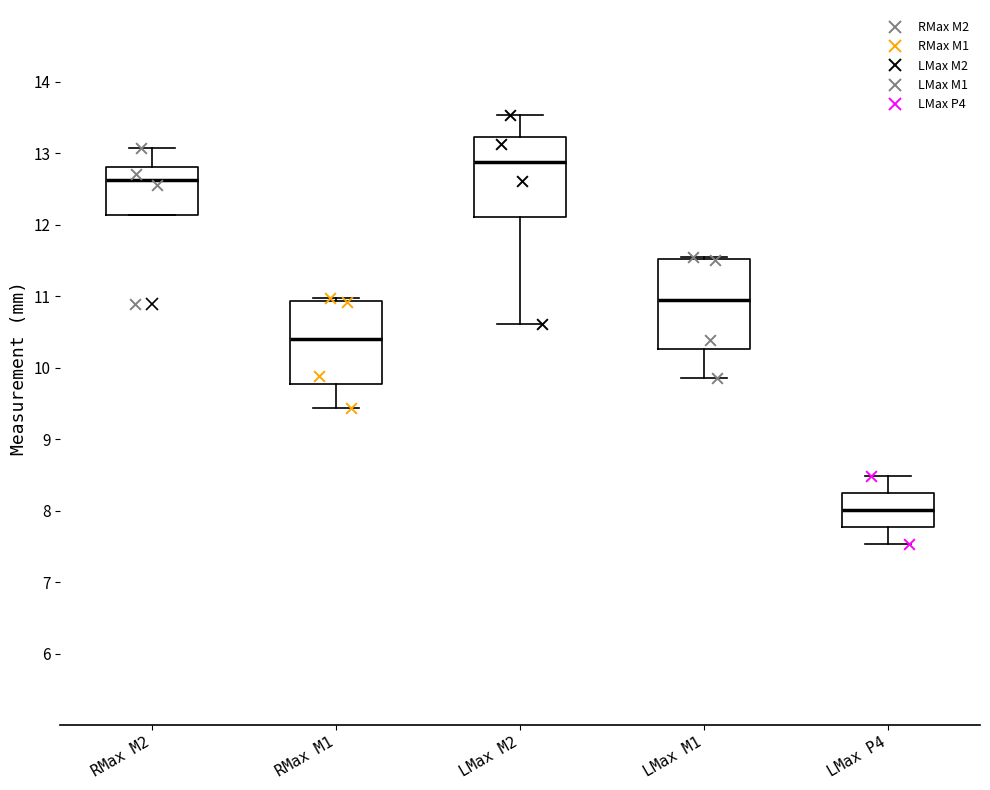

Where is the lower edge of the box for LMax P4 on the y-axis? The values are not printed on the chart, so give them approximately, as read against the axis.

7.8